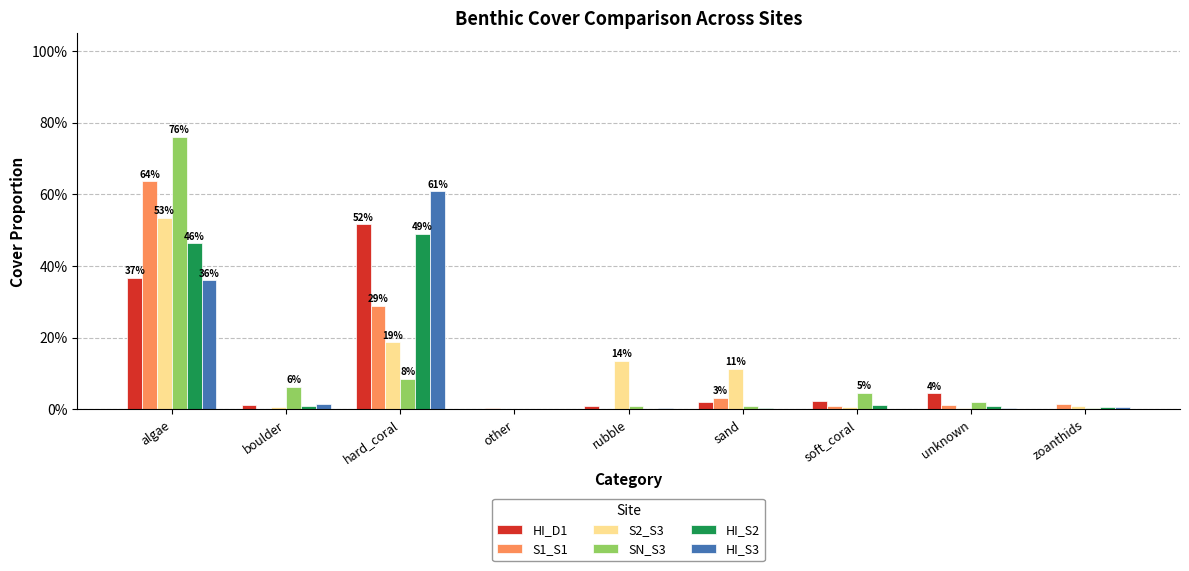

What are all the series names shown in the legend?

HI_D1, S1_S1, S2_S3, SN_S3, HI_S2, HI_S3